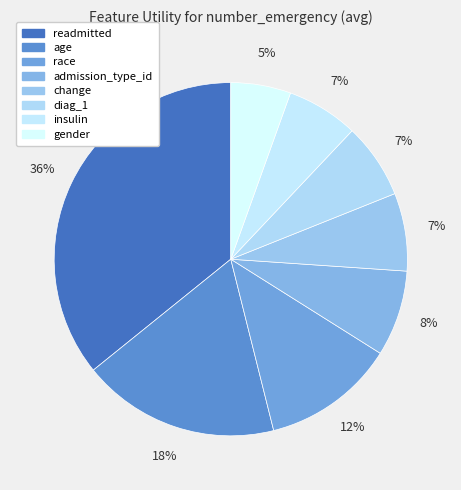

What is the total percentage of race and admission_type_id?

20.0%